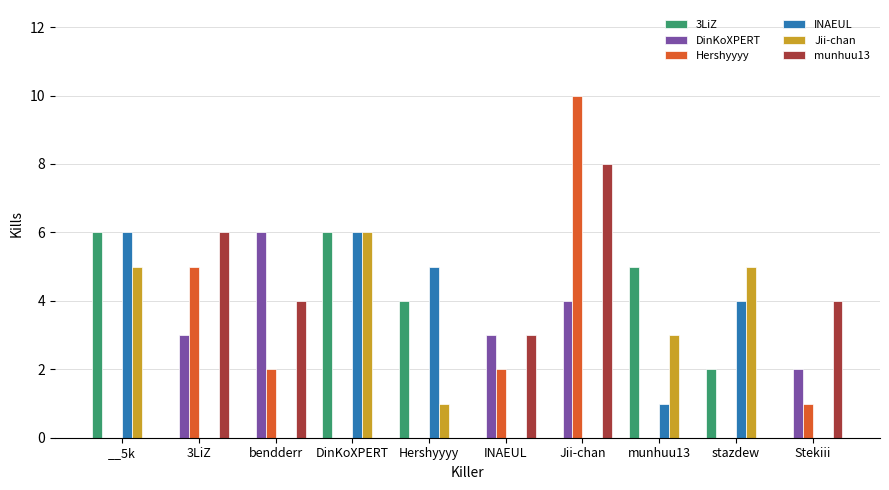

What is the highest value of the munhuu13 series?

8